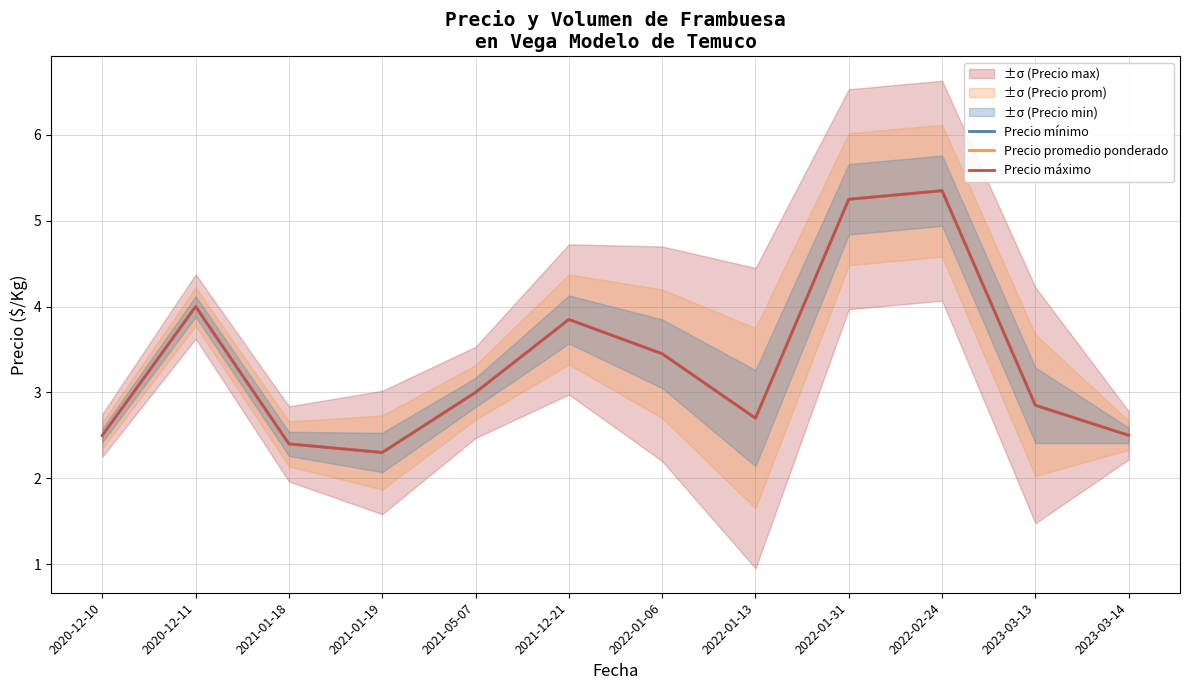

Is this an area chart (filled region under the line)?

No